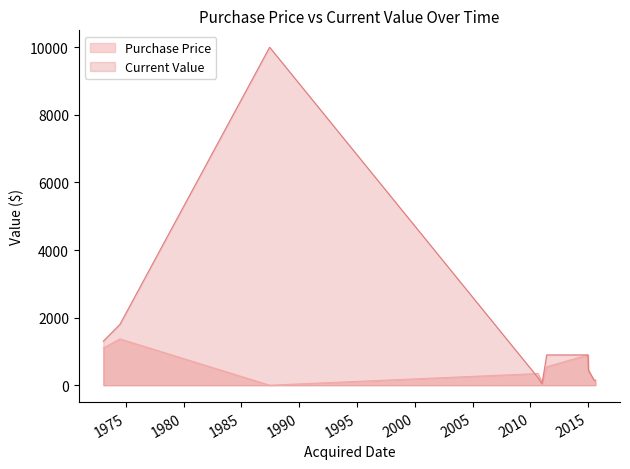

List the labels in order of value, largest first.

1987-06-12, 1973-01-20, 1974-06-30, 2014-12-24, 2011-06-01, 2015-01-10, 2010-09-01, 2015-07-03, 2015-08-17, 2011-01-03